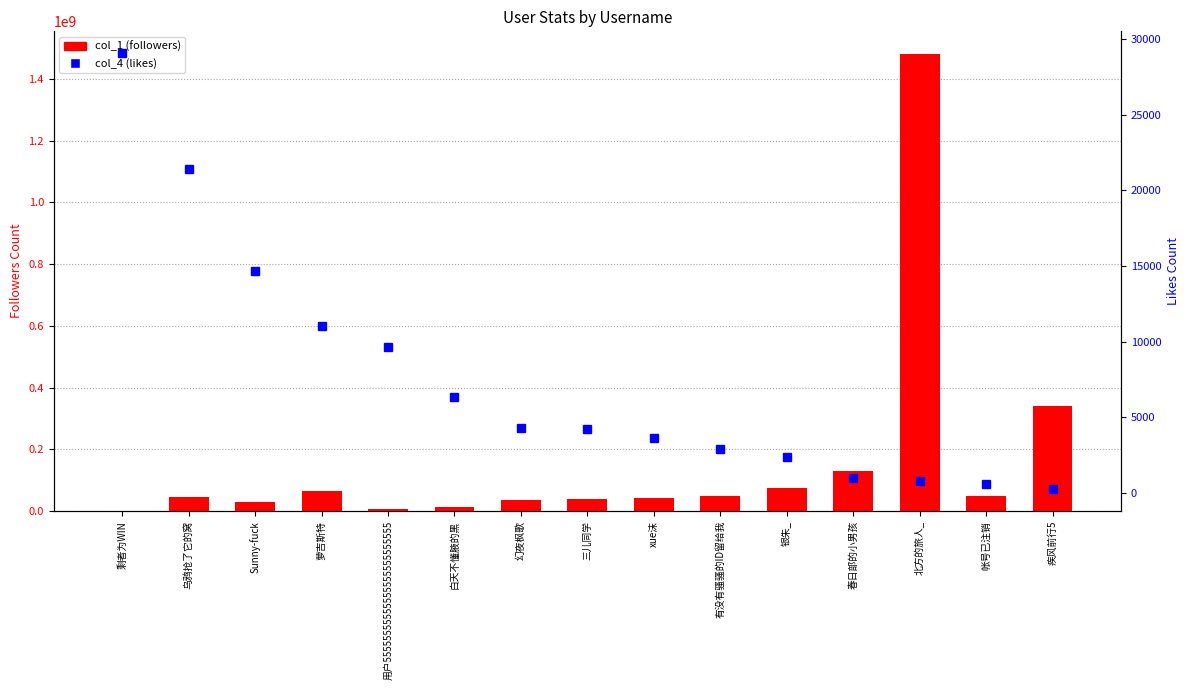

Are the bars grouped side by side (vs. stacked)?

Yes